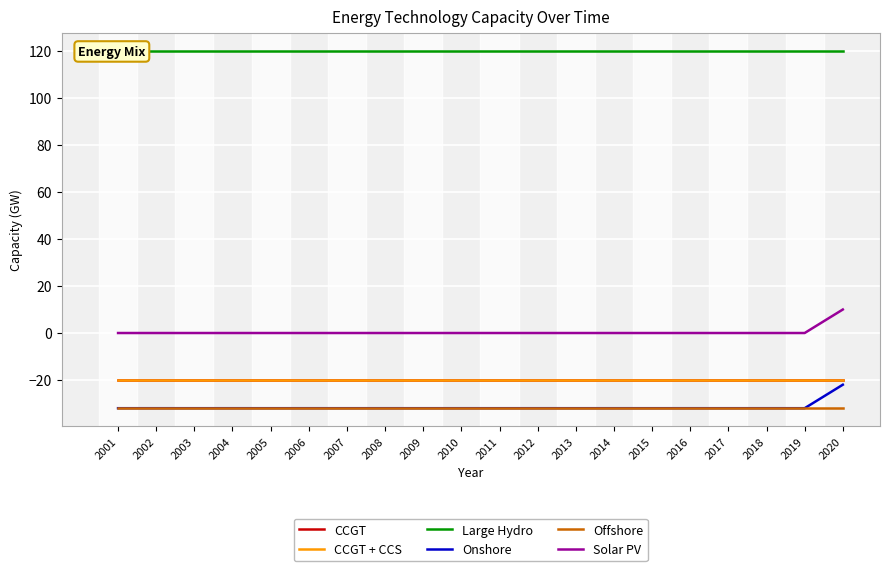

What is the minimum value for CCGT + CCS?

-20.0